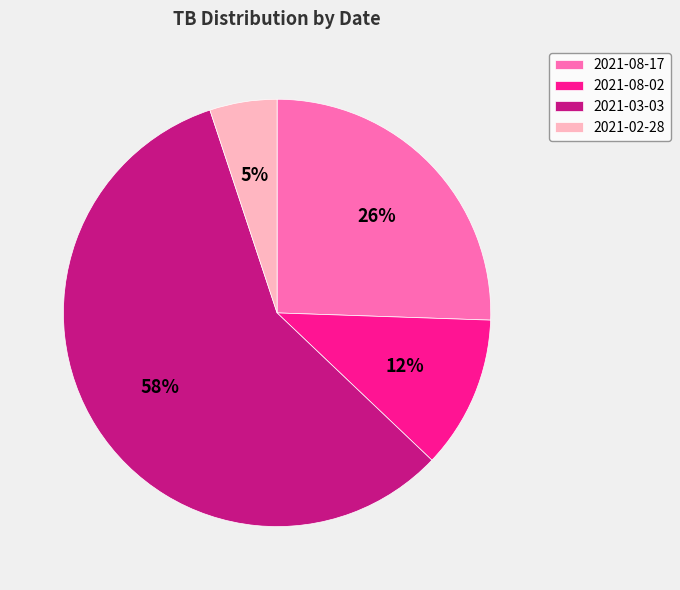

To the nearest percent, what portion does 2021-02-28 represent?

5%